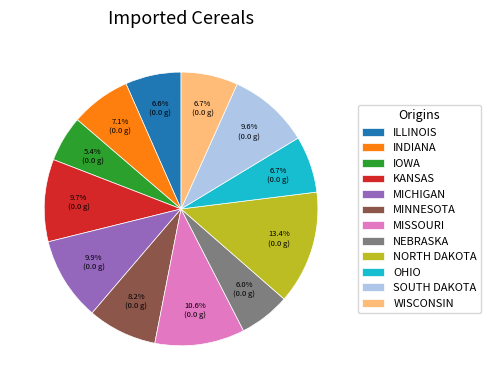

Which category has the biggest portion of the pie?

NORTH DAKOTA